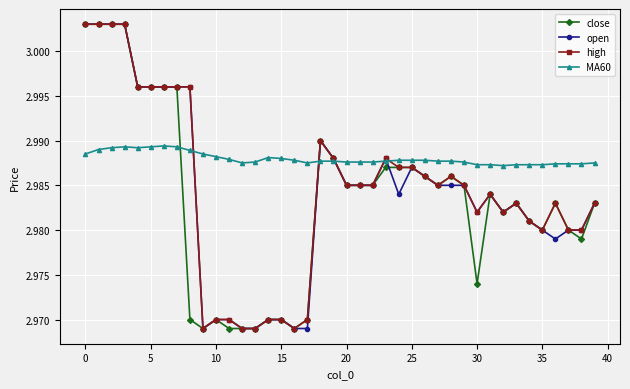

True or false: open has more than 2 points higher than both neighbors.

True